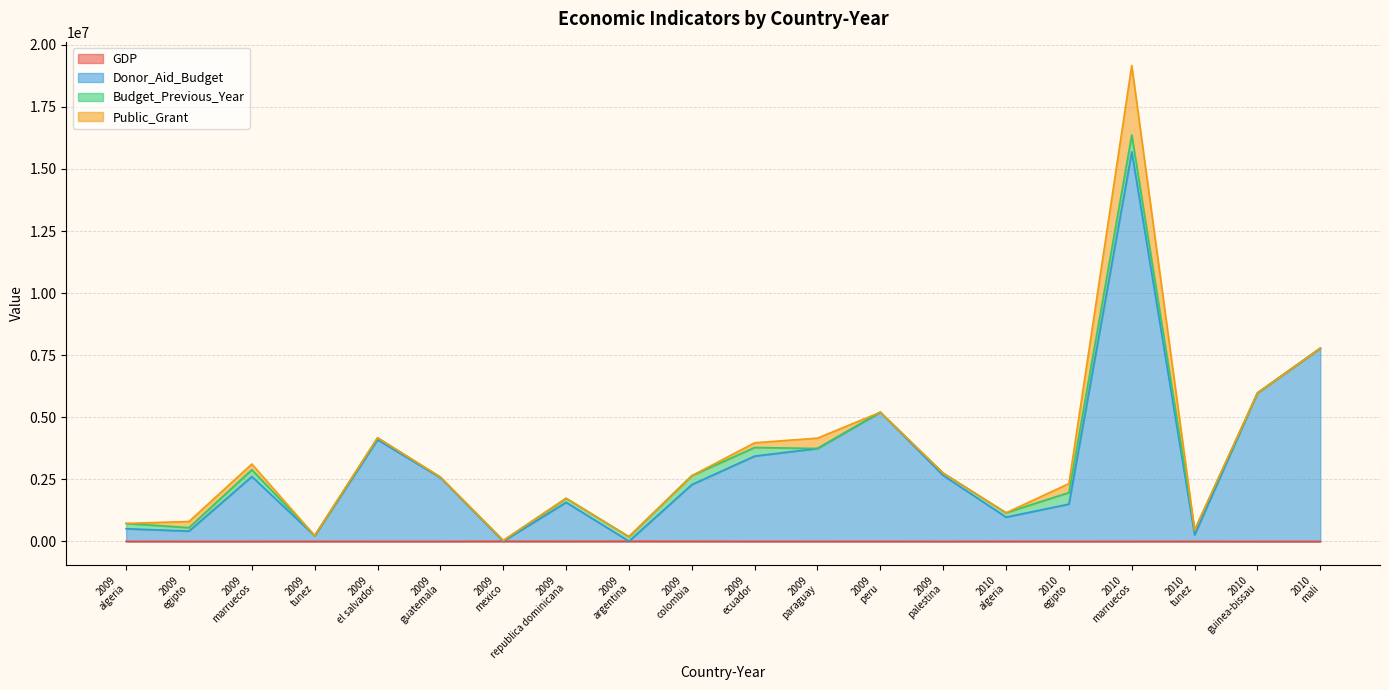

At which category does GDP reach its first local valley?

2009 egipto